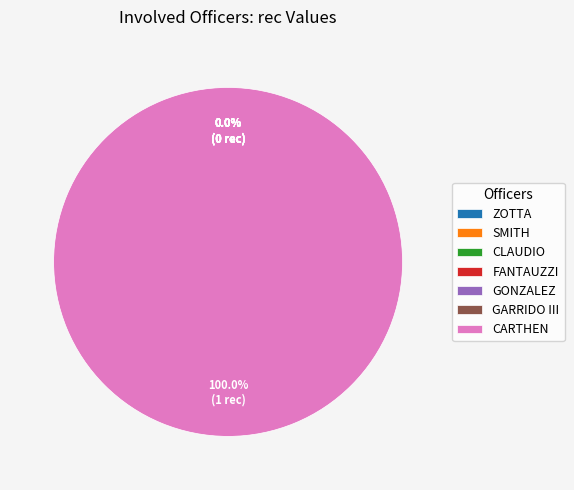

Which category has the smallest portion of the pie?

ZOTTA